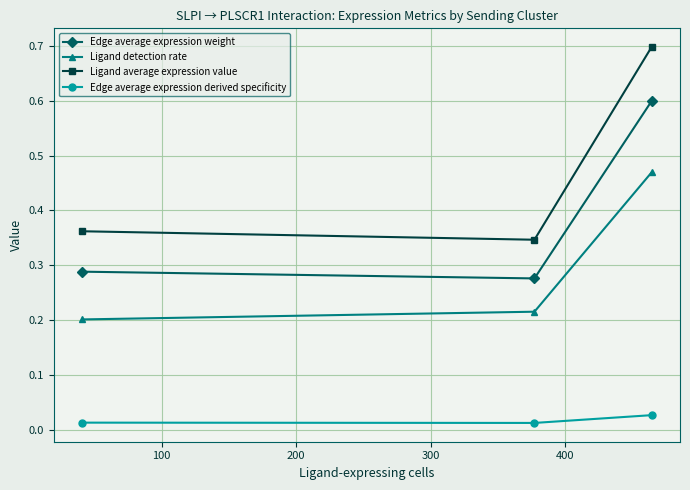

What is the maximum value shown in the chart?

0.7